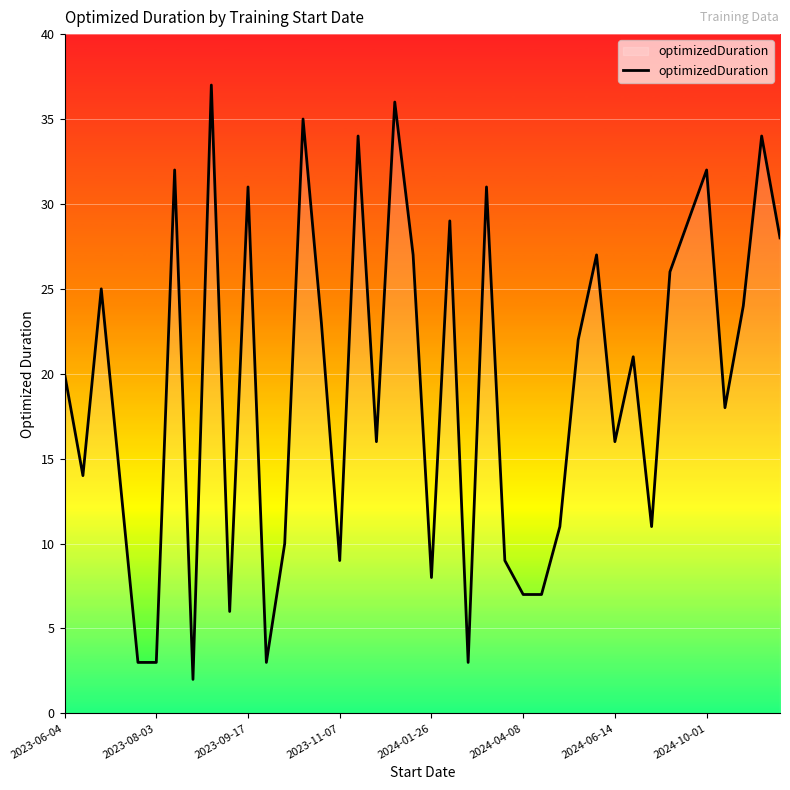

What is the maximum value shown in the chart?

37